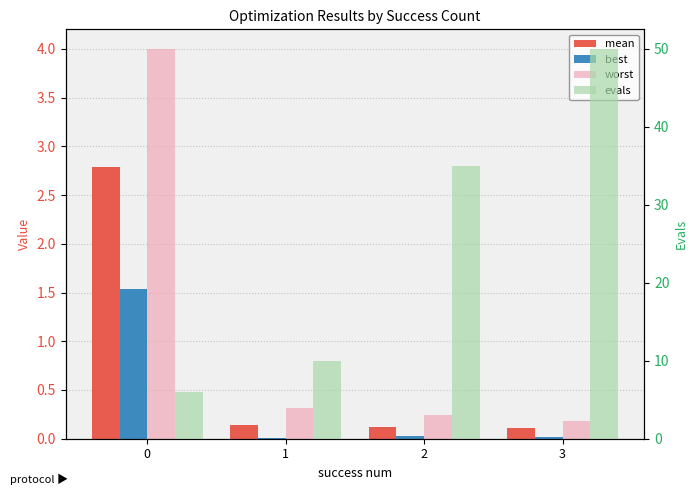

What are all the series names shown in the legend?

mean, best, worst, evals